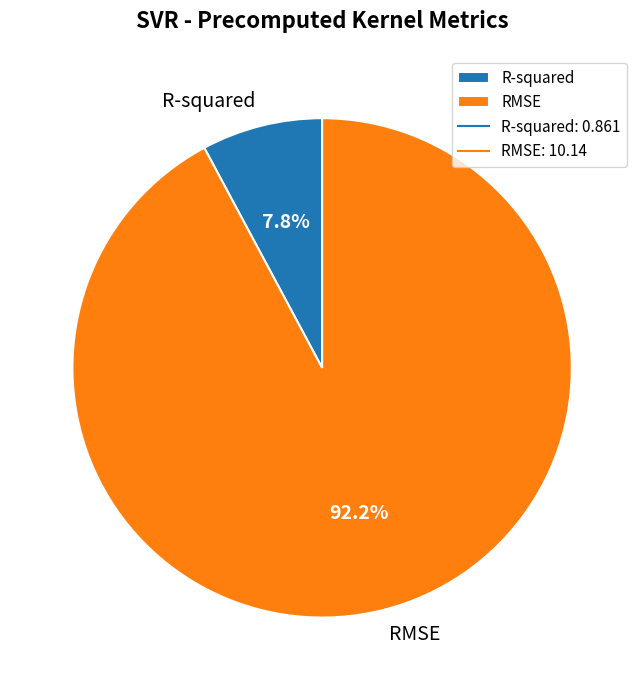

What percentage is the R-squared slice, to the nearest percent?

8%